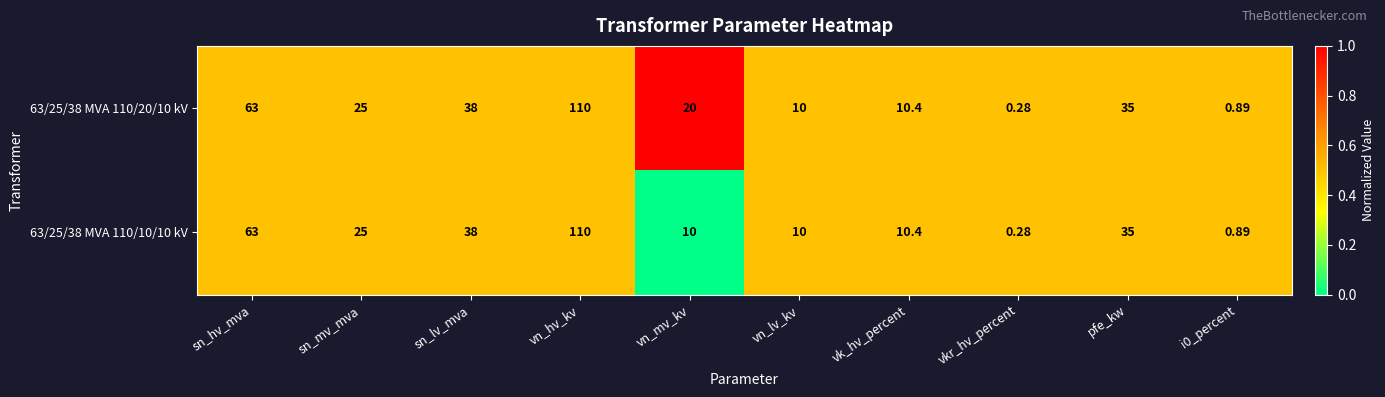

At which category is the sum across all series the highest?

vn_hv_kv